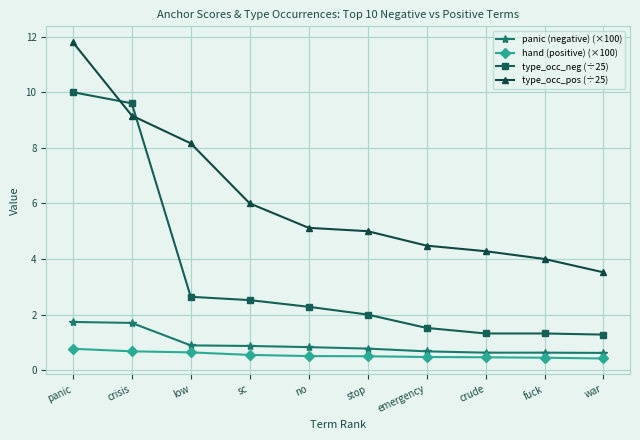

True or false: hand (positive) (×100) and panic (negative) (×100) cross at least once.

False